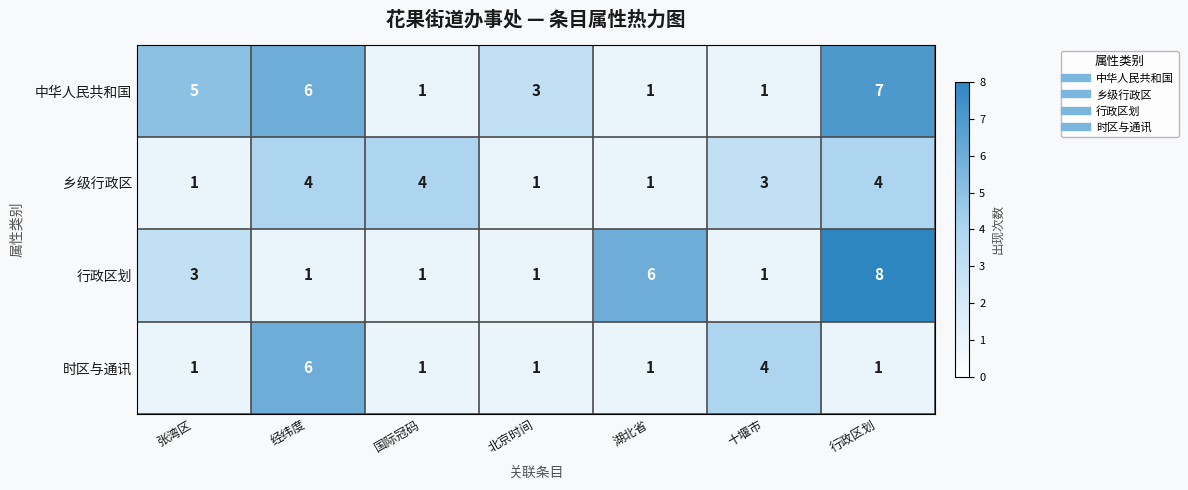

Reading left to right, extract all data points from this chart.

中华人民共和国: 5	6	1	3	1	1	7
乡级行政区: 1	4	4	1	1	3	4
行政区划: 3	1	1	1	6	1	8
时区与通讯: 1	6	1	1	1	4	1